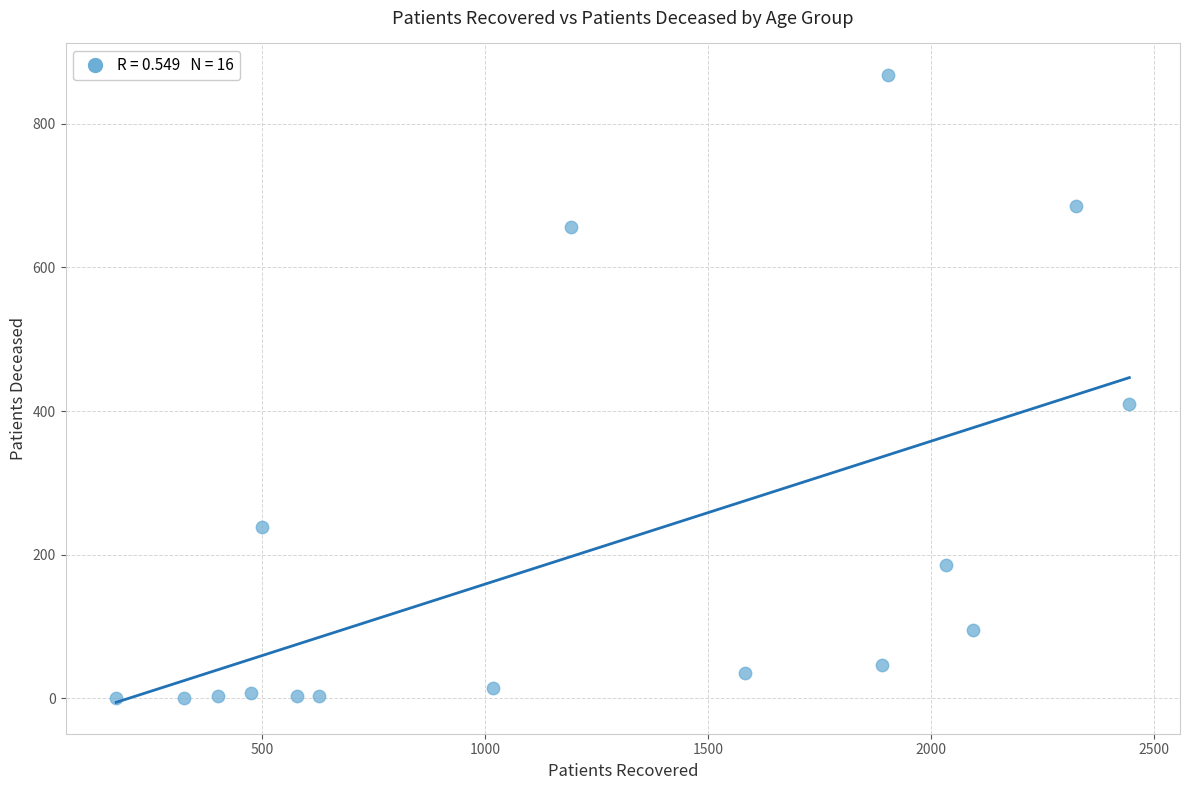

What Y value in the scatter plot is closest to 434?

410